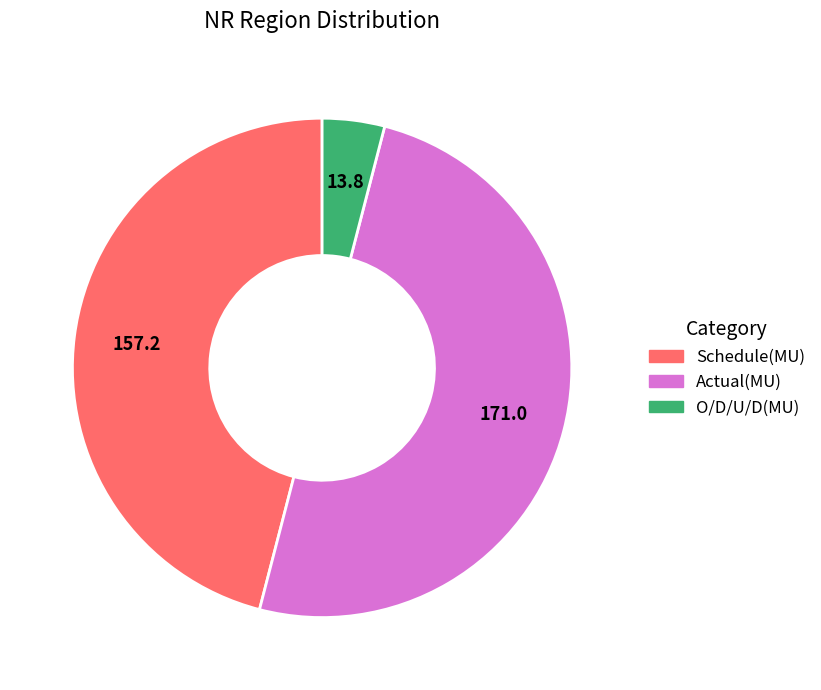

Which slice is the largest?

Actual(MU)